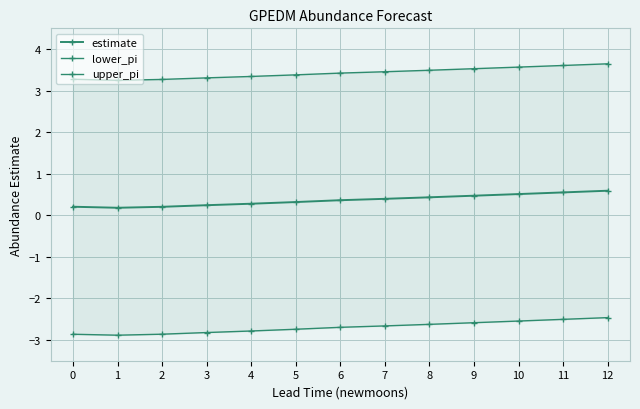

True or false: estimate has more than 2 points higher than both neighbors.

False